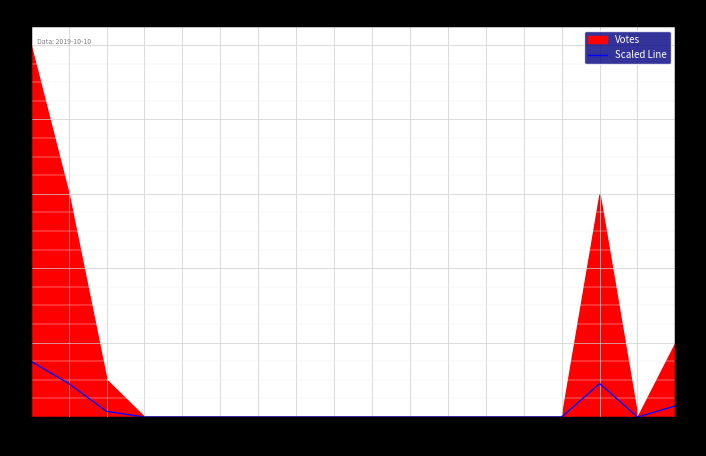

How many lines are shown in the chart?

1